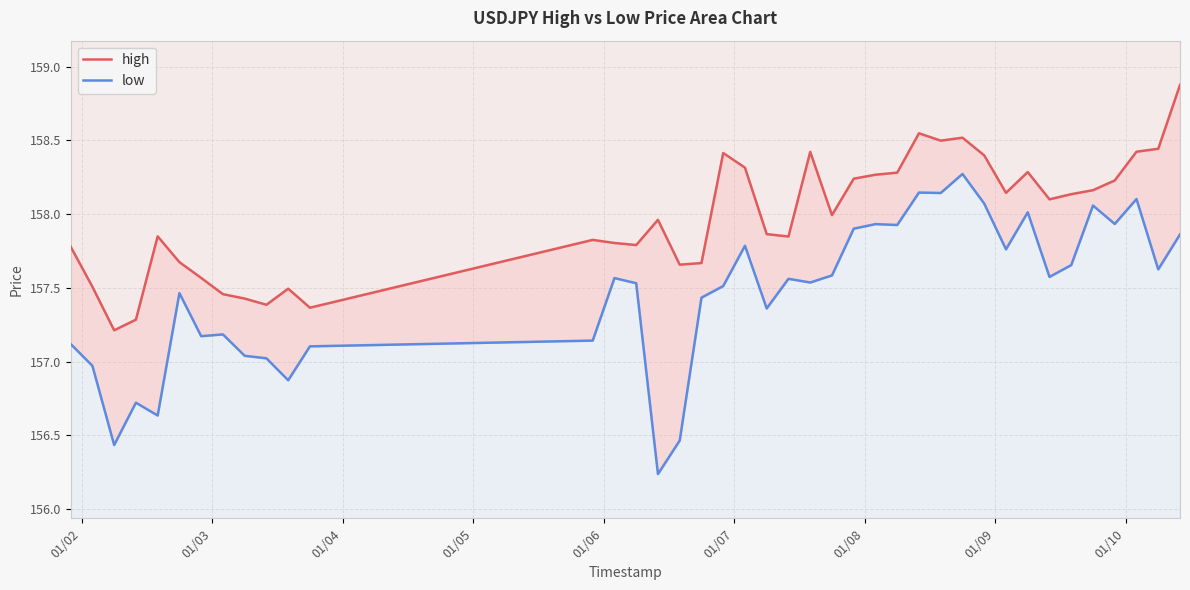

In low, how many points are lower than both neighbors (excluding endpoints)?

13